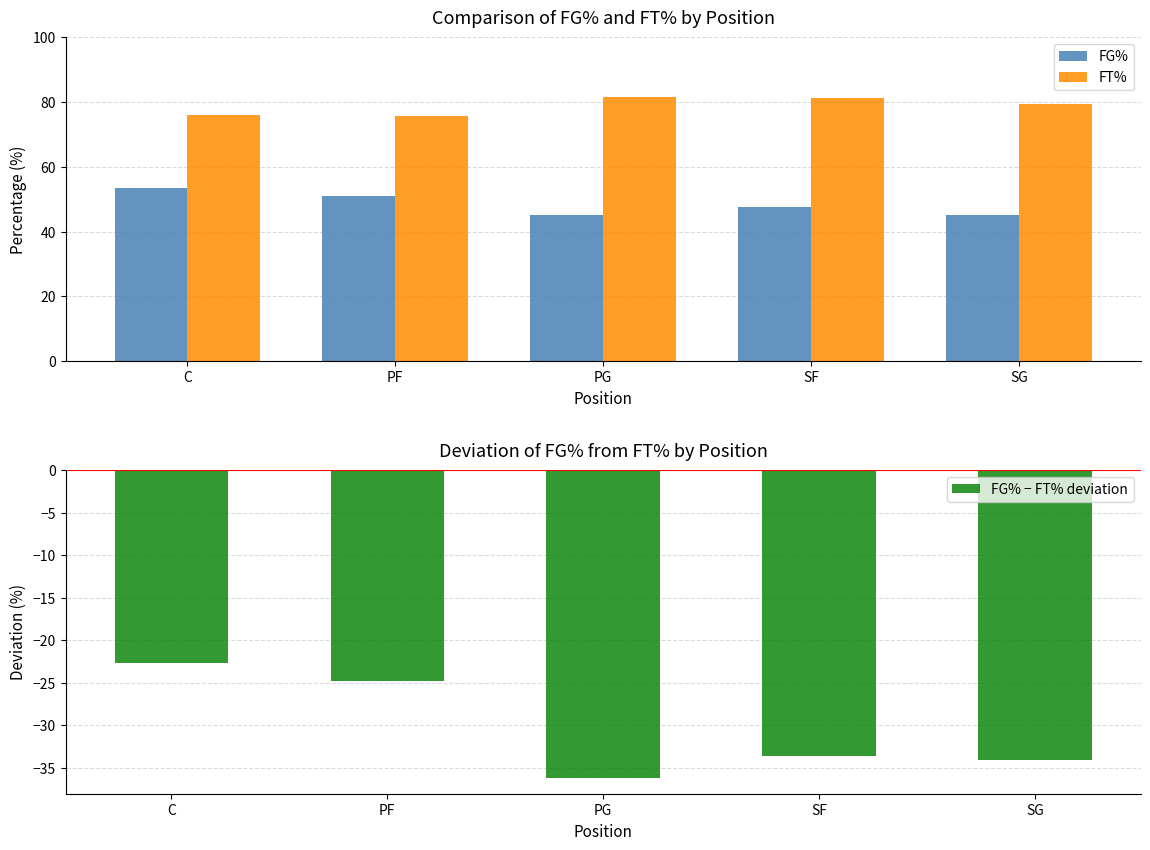

What is the total value across all series at PG?

90.4